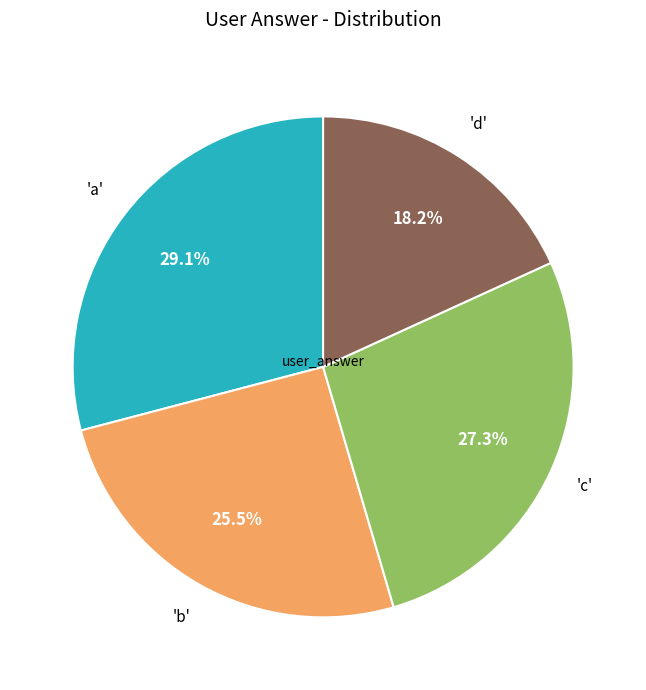

Is there a majority slice in this chart?

No